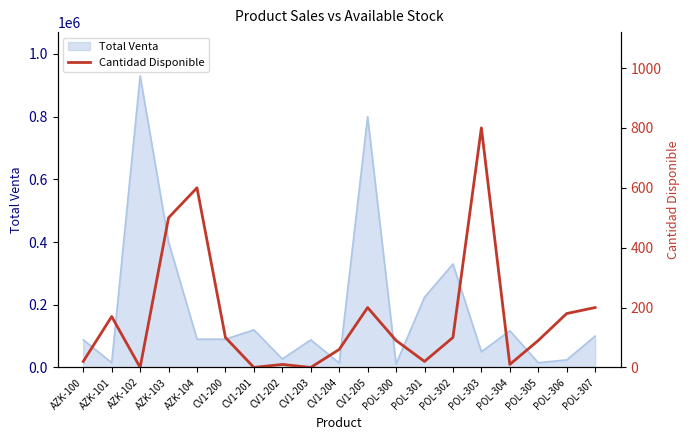

Reading left to right, extract all data points from this chart.

20	170	0	500	600	100	0	10	0	60	200	90	20	100	800	10	90	180	200